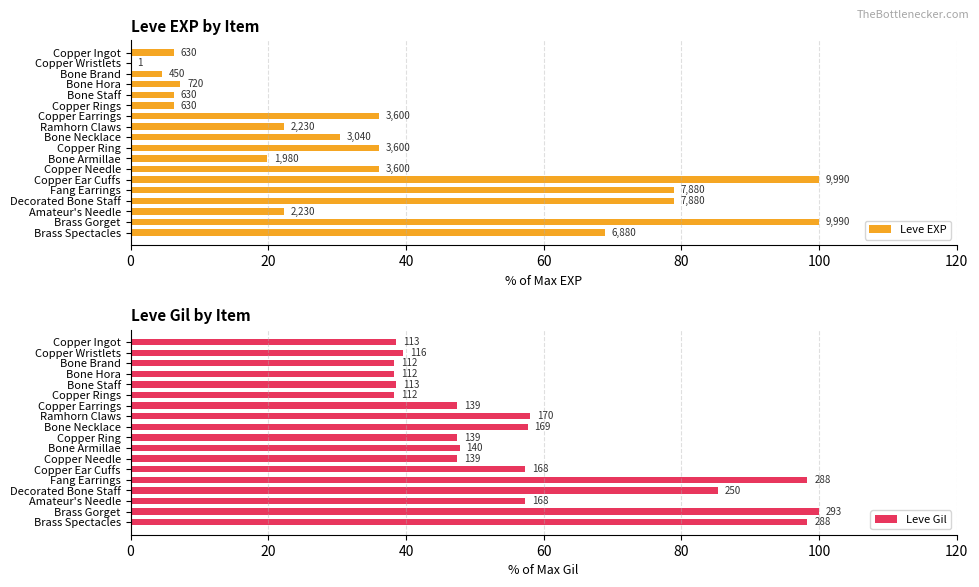

What is the sum of the Leve EXP values at Copper Ring and Bone Necklace?

66.5